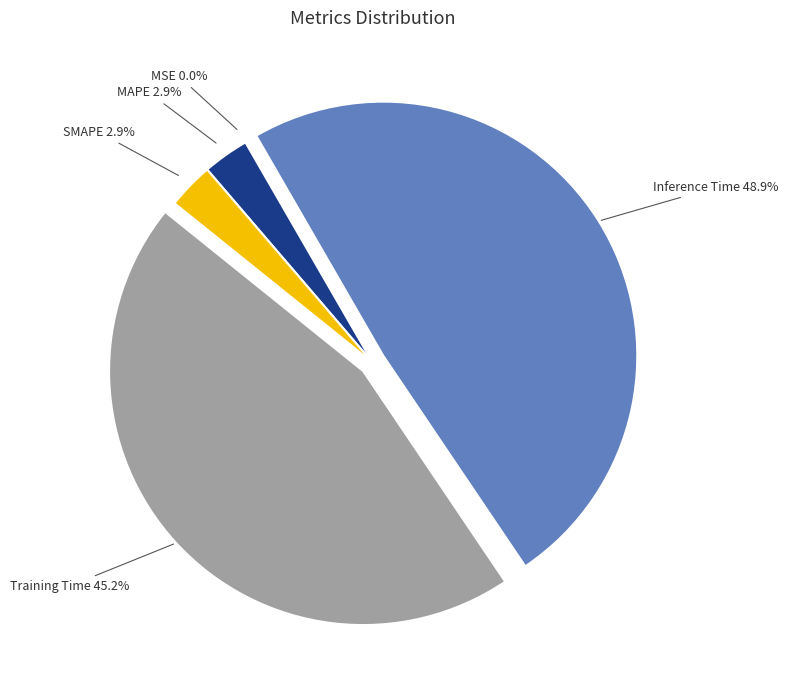

Which slice is the smallest?

MSE